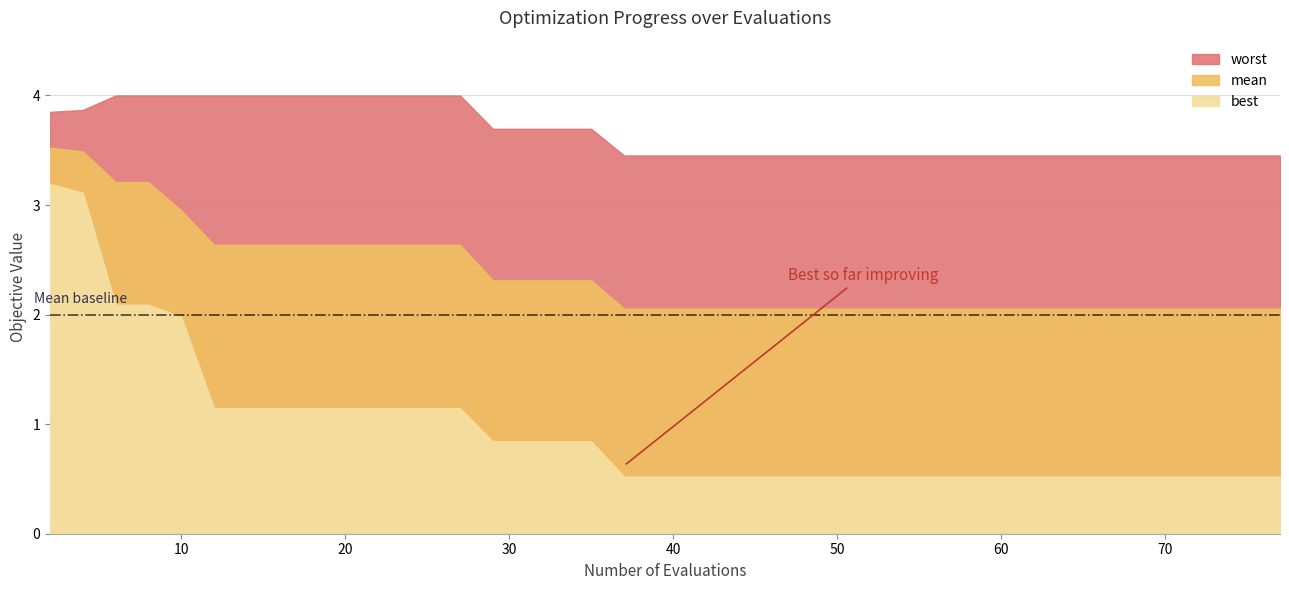

What is the maximum value for mean?

3.5